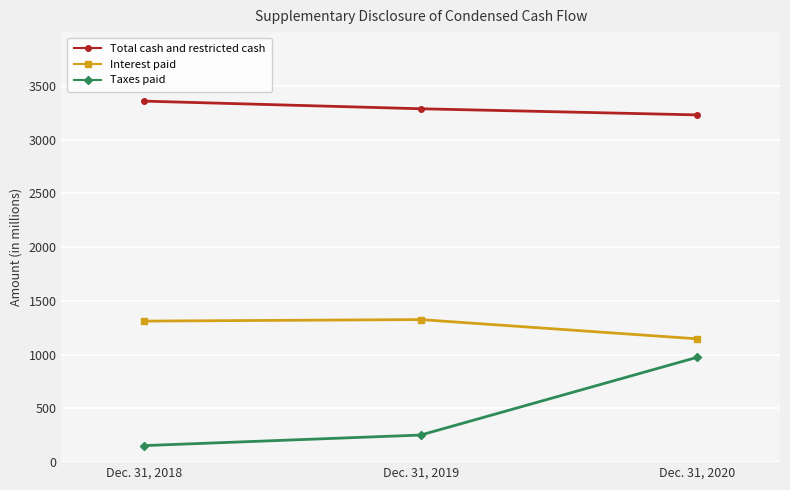

At how many categories does at least one series exceed 2558?

3